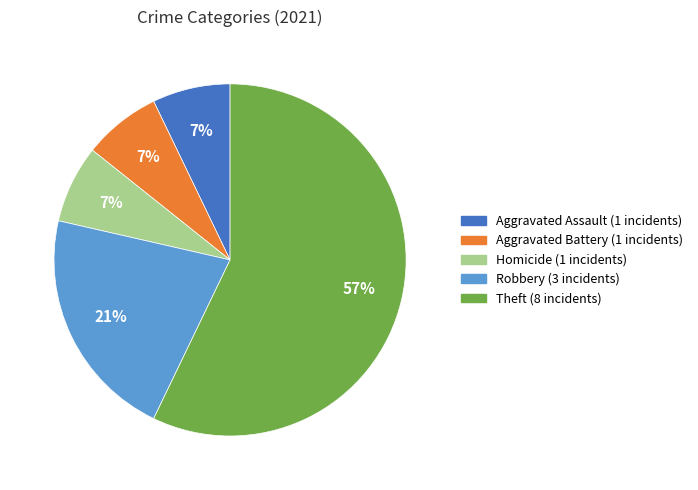

To the nearest percent, what is the average slice percentage?

20%